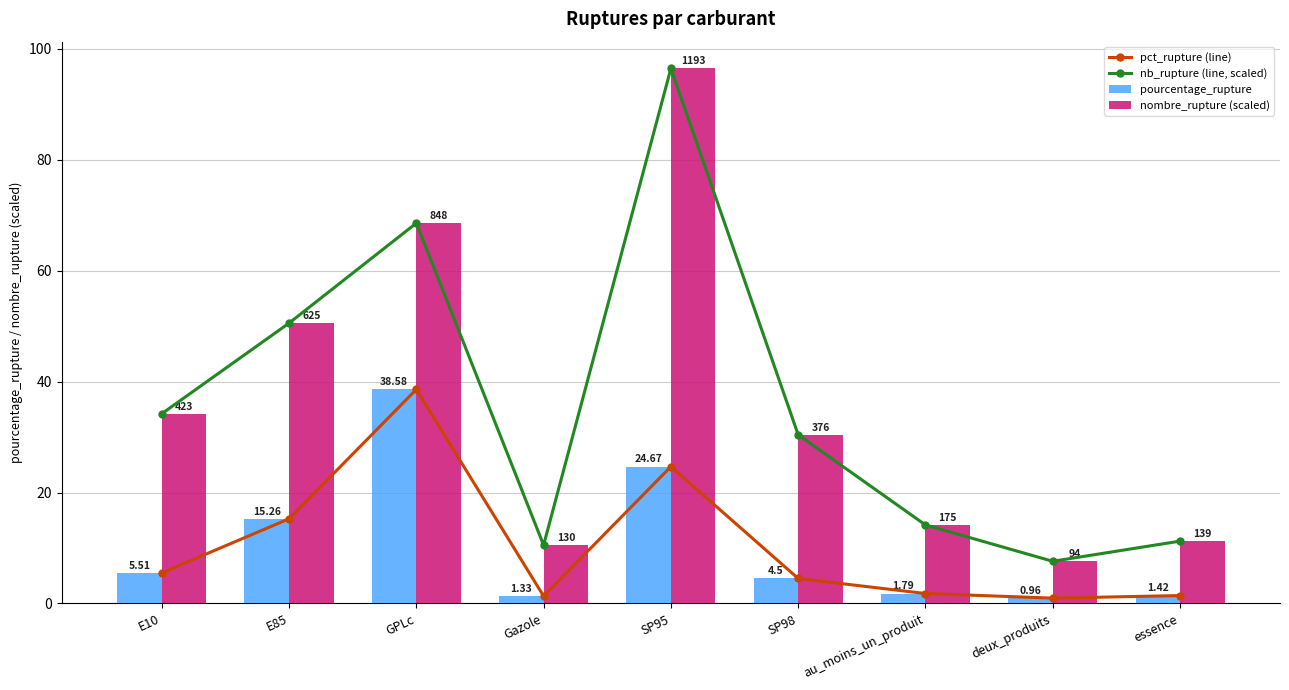

Are the bars grouped side by side (vs. stacked)?

Yes